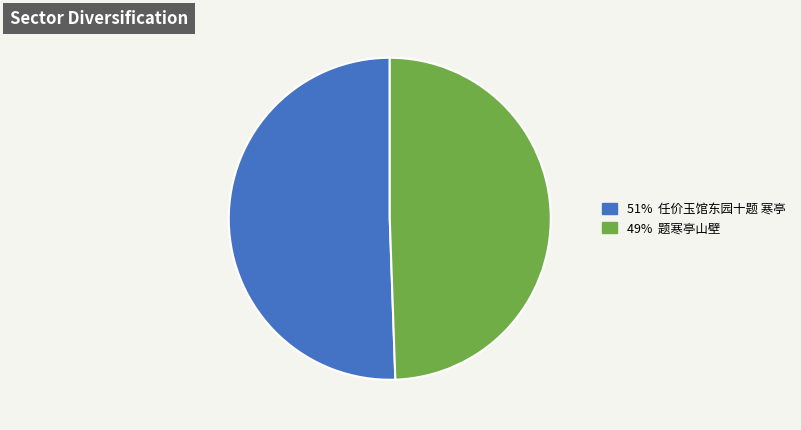

Is there any slice that represents more than half of the pie?

Yes